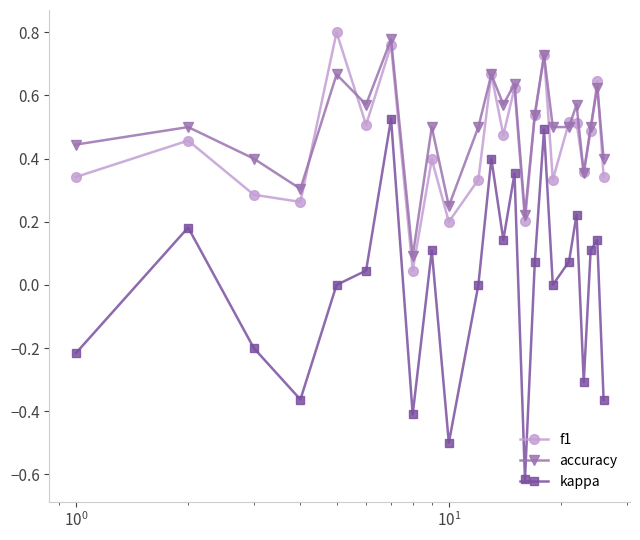

True or false: accuracy has more than 0 interior local peaks.

True